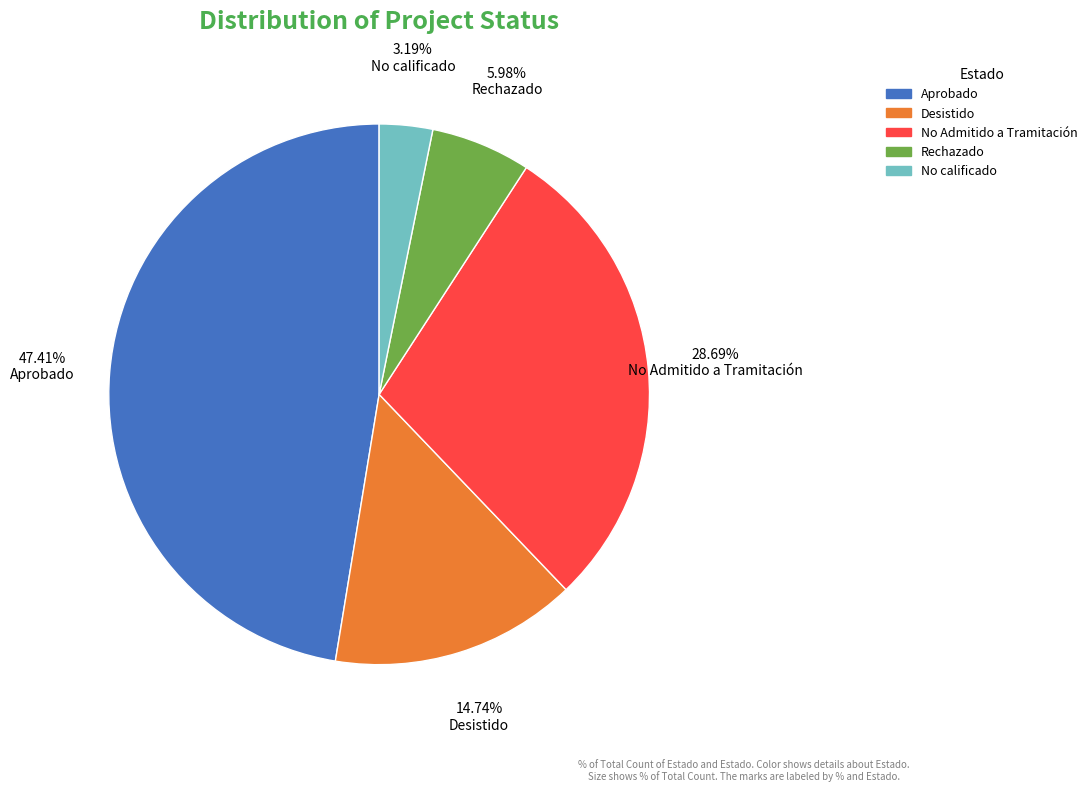

Which has a higher value, No Admitido a Tramitación or No calificado?

No Admitido a Tramitación